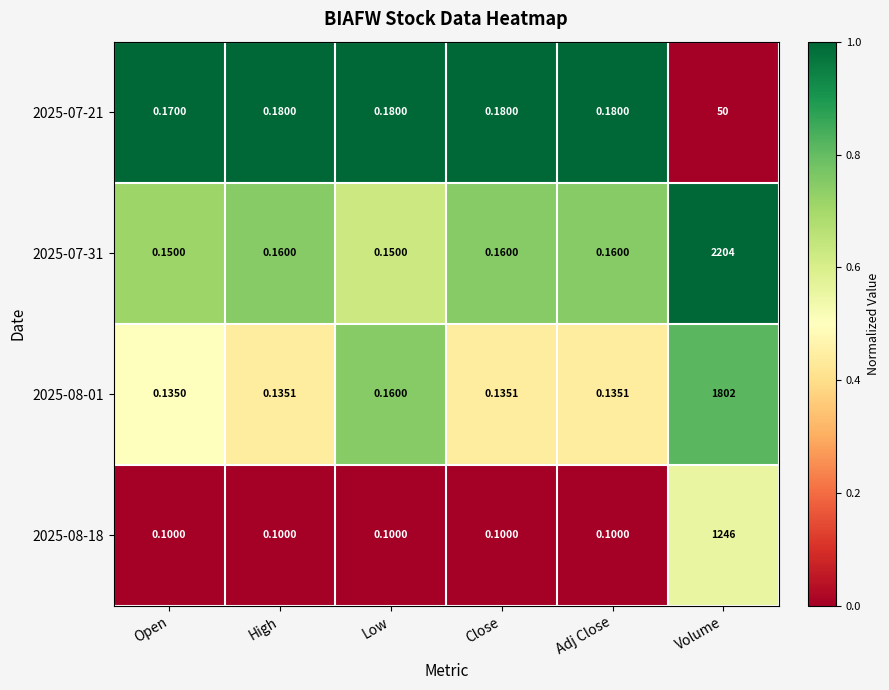

At which category is the sum across all series the highest?

Volume